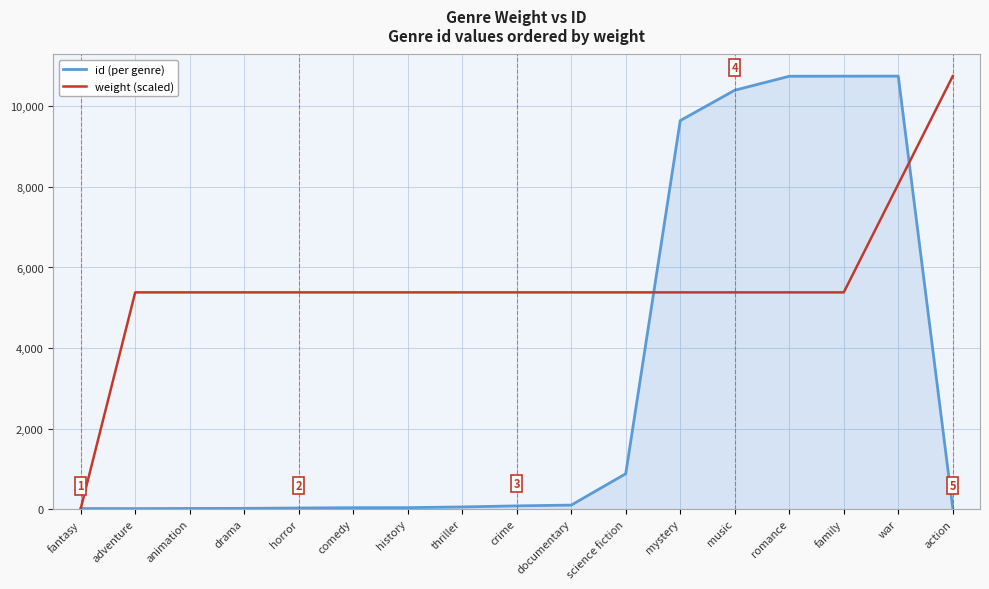

Is the value of weight (scaled) at drama greater than the value of id (per genre) at animation?

Yes